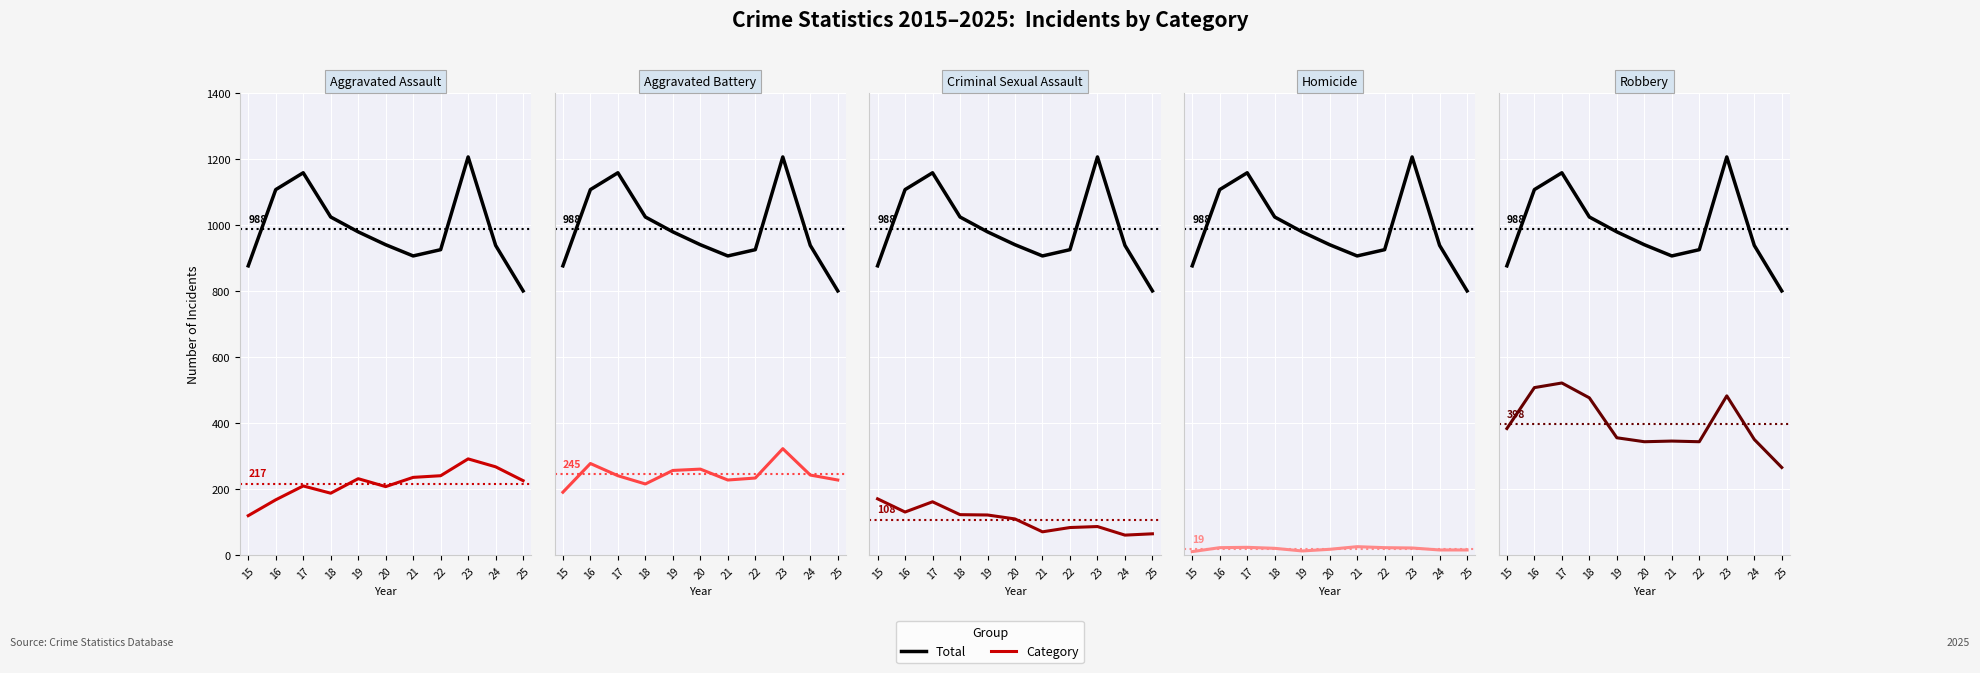

At which category does Aggravated Battery reach its first local valley?

18